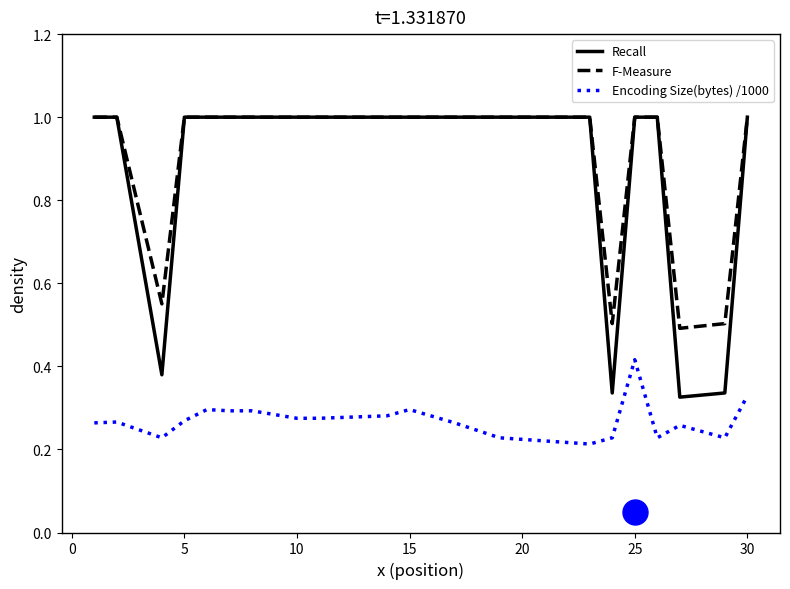

True or false: Recall and Encoding Size(bytes) /1000 cross at least once.

False